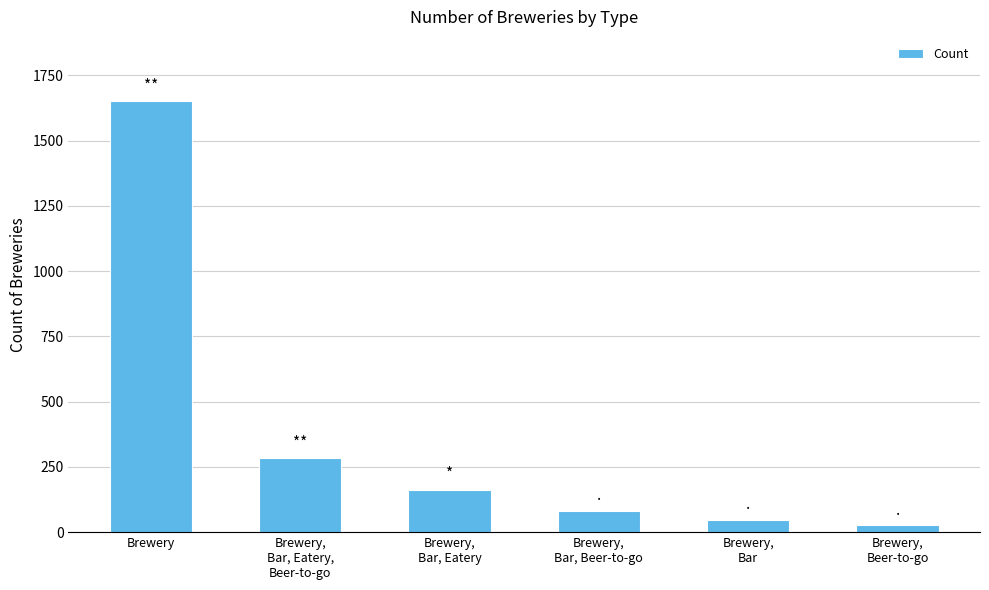

Reading right to left, what are all the values shown in this chart?

Brewery,
Beer-to-go=26	Brewery,
Bar=48	Brewery,
Bar, Beer-to-go=82	Brewery,
Bar, Eatery=163	Brewery,
Bar, Eatery,
Beer-to-go=284	Brewery=1650